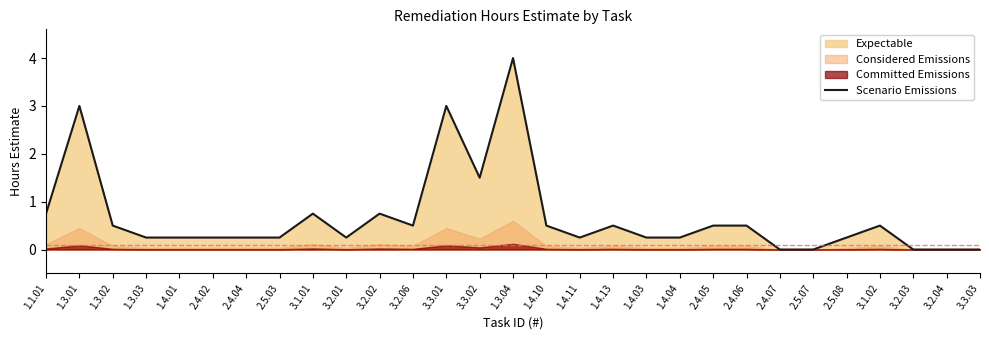

How many lines are shown in the chart?

1